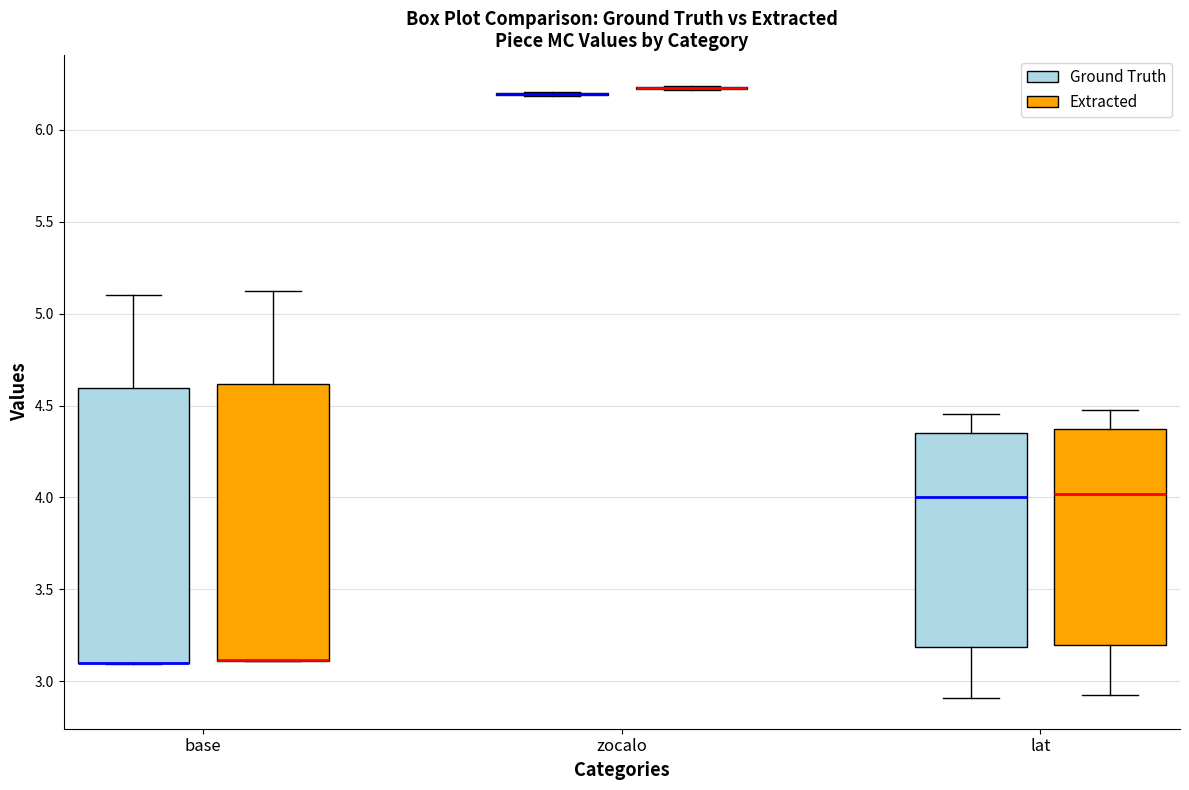

Reading left to right, transcribe this box plot: for each box, give where its median line is, the range the box spans, and where its two whiskers end, as read against the y-axis. The values are not printed on the chart, so give them approximately, as read against the axis.

base (Ground Truth): median 3.10 (drawn on the box's lower edge), box 3.10 to 4.60, whiskers 3.10 to 5.10
base (Extracted): median 3.10 (drawn on the box's lower edge), box 3.10 to 4.60, whiskers 3.10 to 5.15
zocalo (Ground Truth): box collapsed to a line at 6.20, whiskers 6.20 to 6.20
zocalo (Extracted): box collapsed to a line at 6.25, whiskers 6.20 to 6.25
lat (Ground Truth): median 4.00, box 3.20 to 4.35, whiskers 2.90 to 4.45
lat (Extracted): median 4.00, box 3.20 to 4.35, whiskers 2.90 to 4.50